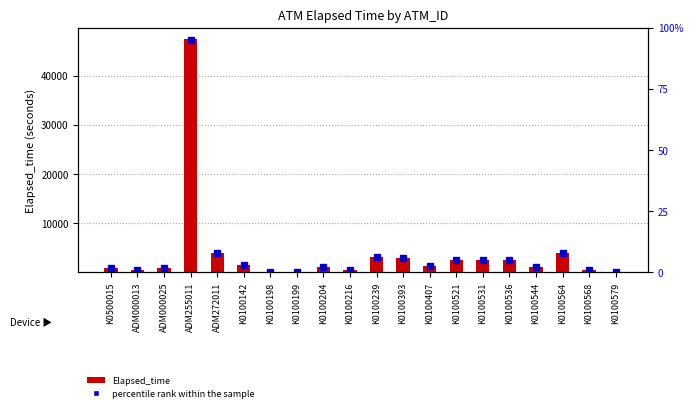

What is the smallest value displayed?

0.6